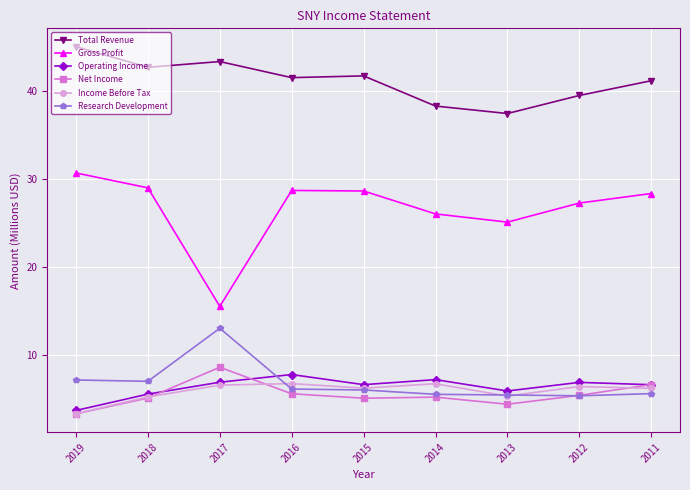

What is the total value across all series at 2019?

93.4